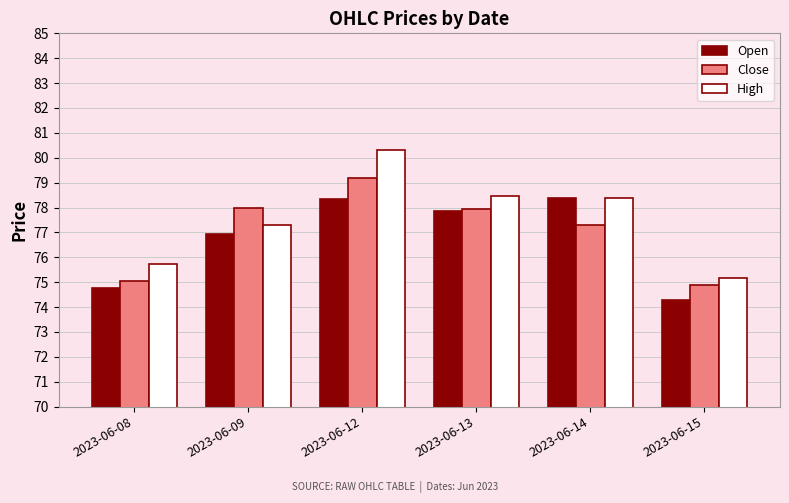

Count the number of data series in this chart.

3